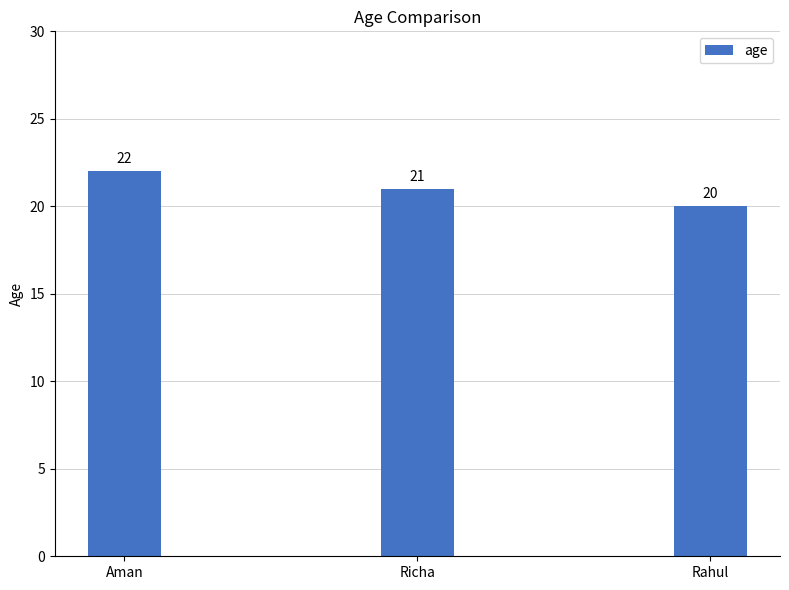

What is the value of the 1st bar from the left?

22